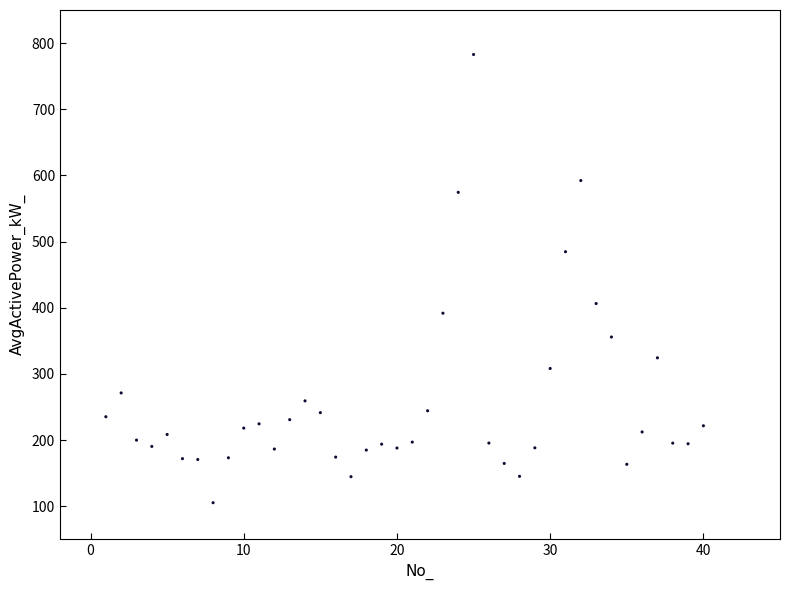

What is the range of Y values (max minus min)?

677.3